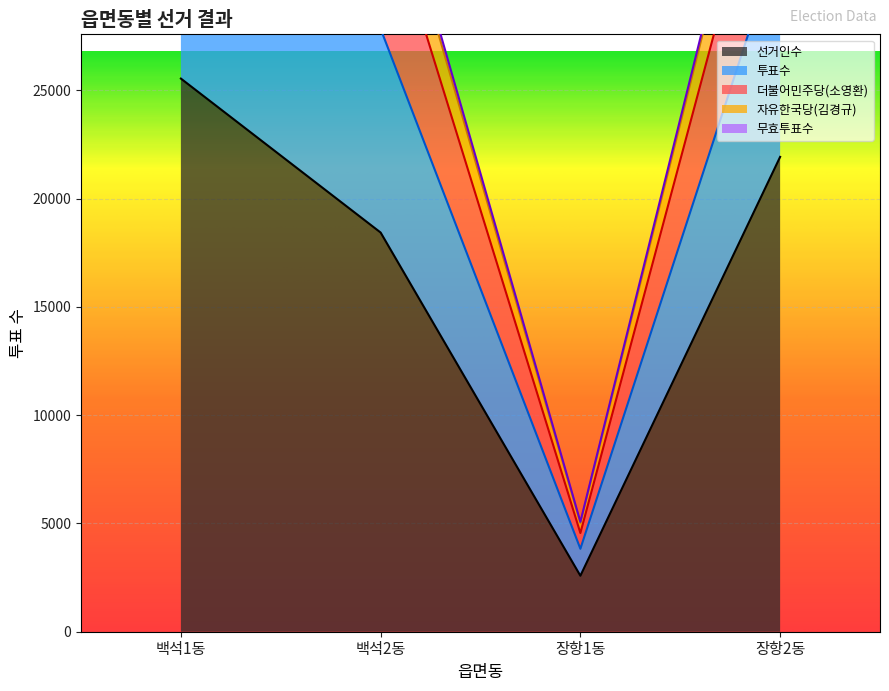

Which category has the lowest value in the 더불어민주당(소영환) series?

장항1동